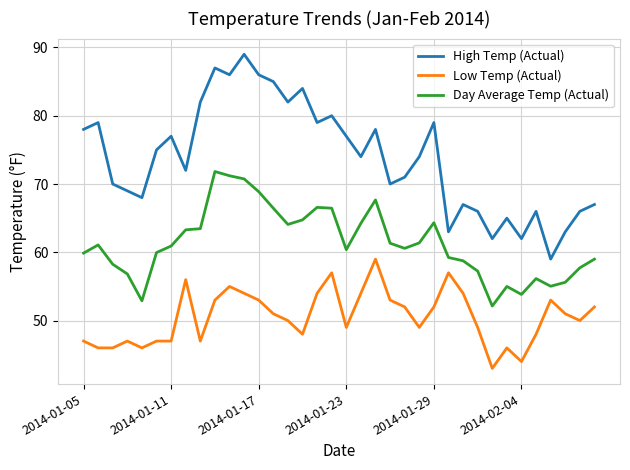

Which series has the largest range (max minus min)?

High Temp (Actual)